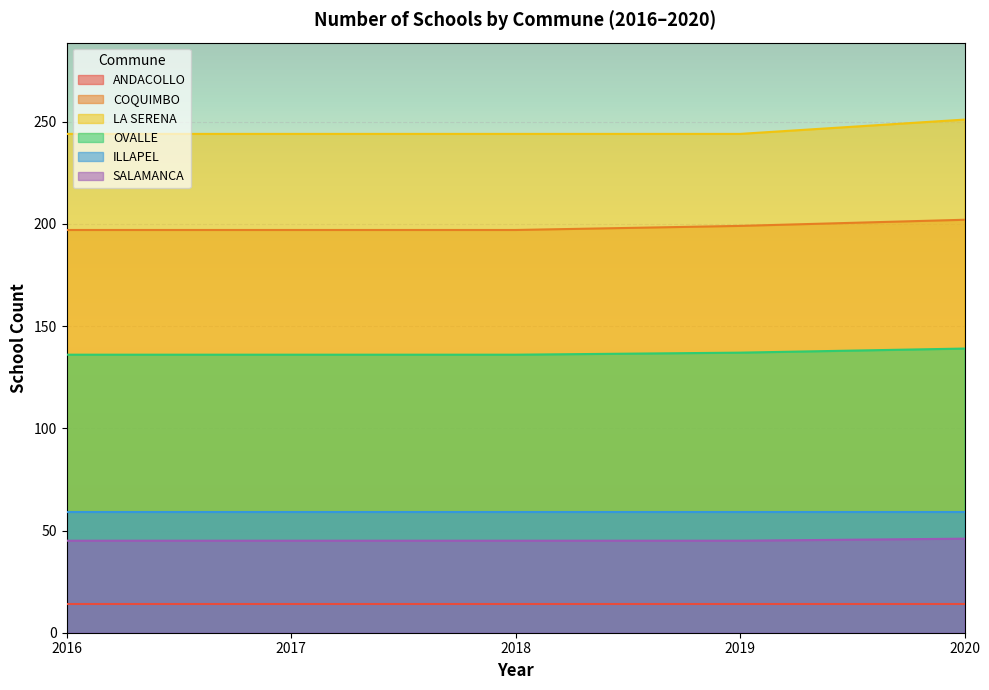

What is the highest value of the ILLAPEL series?

59